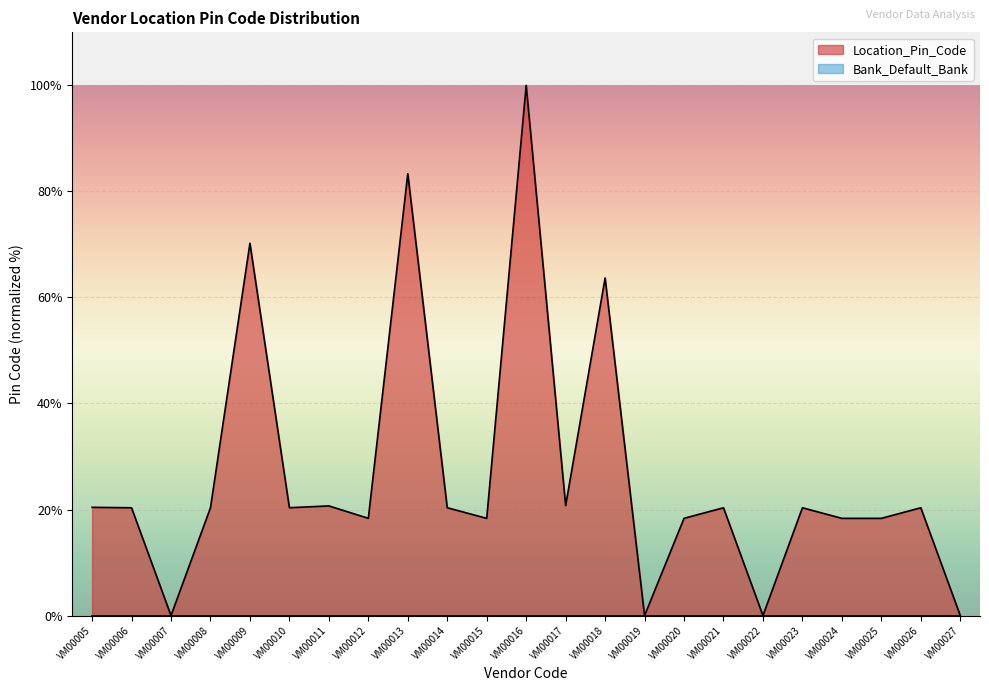

List the labels in order of value, largest first.

VM00016, VM00013, VM00009, VM00018, VM00017, VM00011, VM00005, VM00010, VM00014, VM00008, VM00006, VM00021, VM00023, VM00026, VM00012, VM00020, VM00025, VM00024, VM00015, VM00007, VM00019, VM00022, VM00027